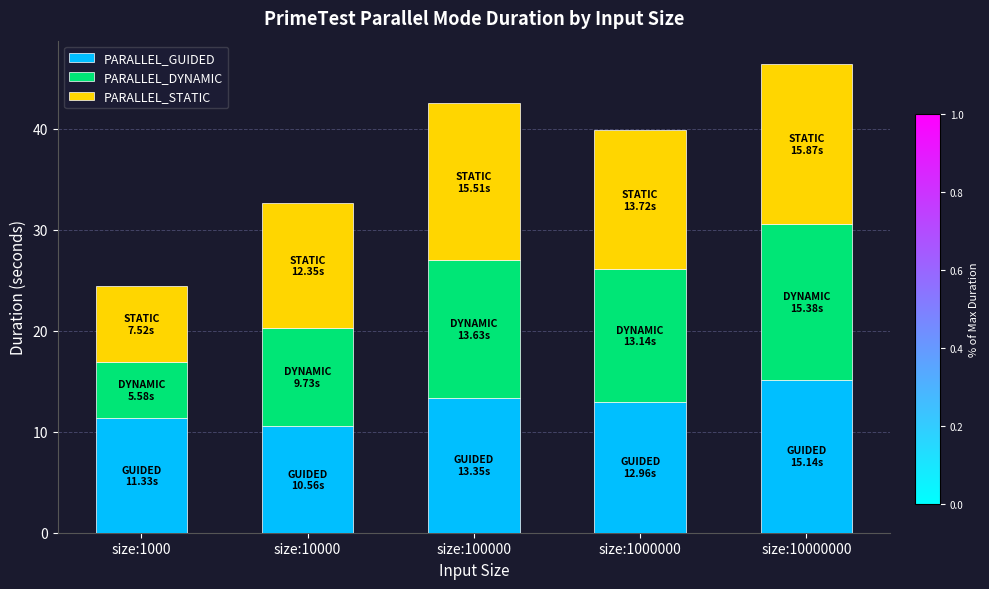

The value of PARALLEL_GUIDED at size:1000 is 2.6. True or false?

False